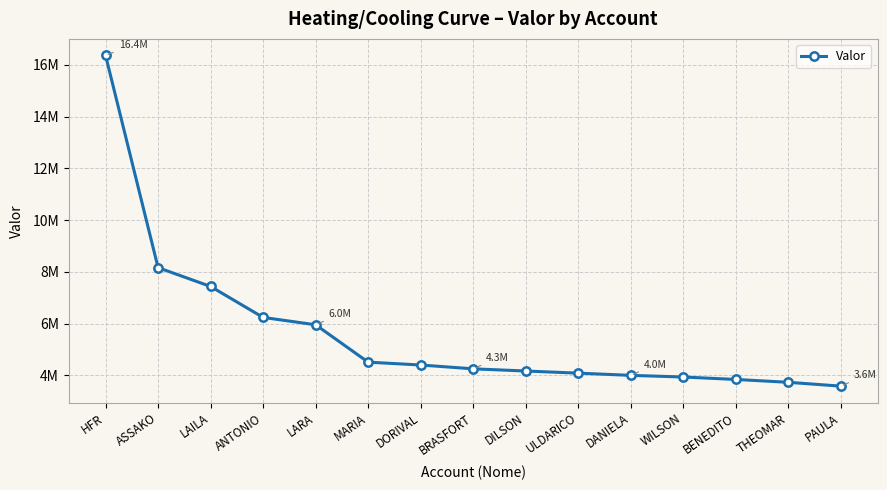

Is this an area chart (filled region under the line)?

No